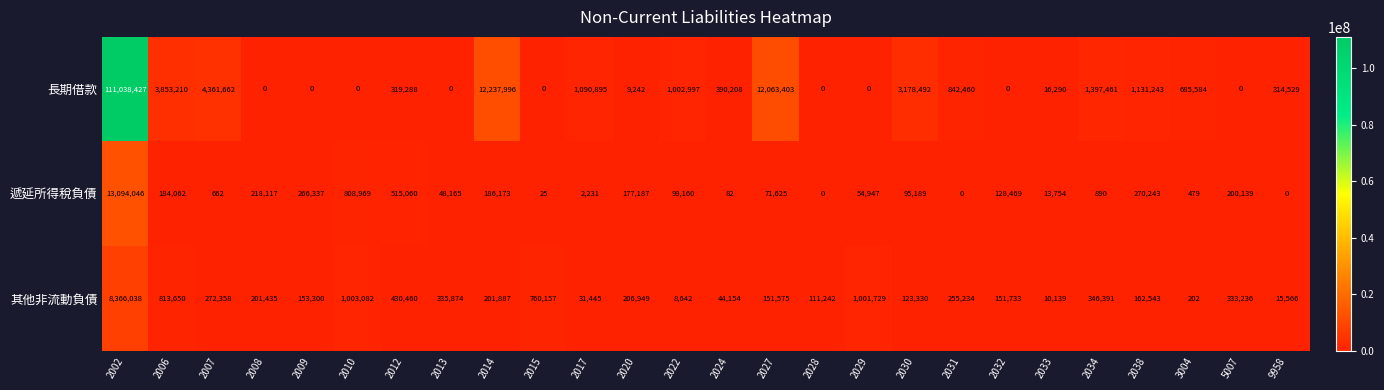

At which category is the sum across all series the highest?

2002